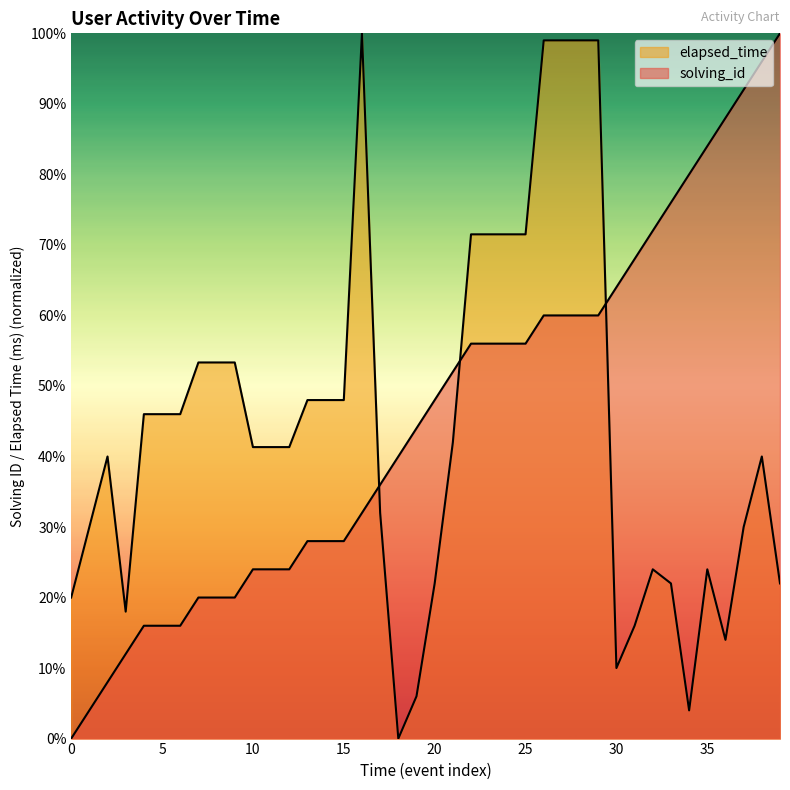

Reading left to right, extract all data points from this chart.

solving_id: 0.0	4.0	8.0	12.0	16.0	16.0	16.0	20.0	20.0	20.0	24.0	24.0	24.0	28.0	28.0	28.0	32.0	36.0	40.0	44.0	48.0	52.0	56.0	56.0	56.0	56.0	60.0	60.0	60.0	60.0	64.0	68.0	72.0	76.0	80.0	84.0	88.0	92.0	96.0	100.0
elapsed_time: 20.0	30.0	40.0	18.0	46.0	46.0	46.0	53.3	53.3	53.3	41.3	41.3	41.3	48.0	48.0	48.0	100.0	32.0	0.0	6.0	22.0	42.0	71.5	71.5	71.5	71.5	99.0	99.0	99.0	99.0	10.0	16.0	24.0	22.0	4.0	24.0	14.0	30.0	40.0	22.0